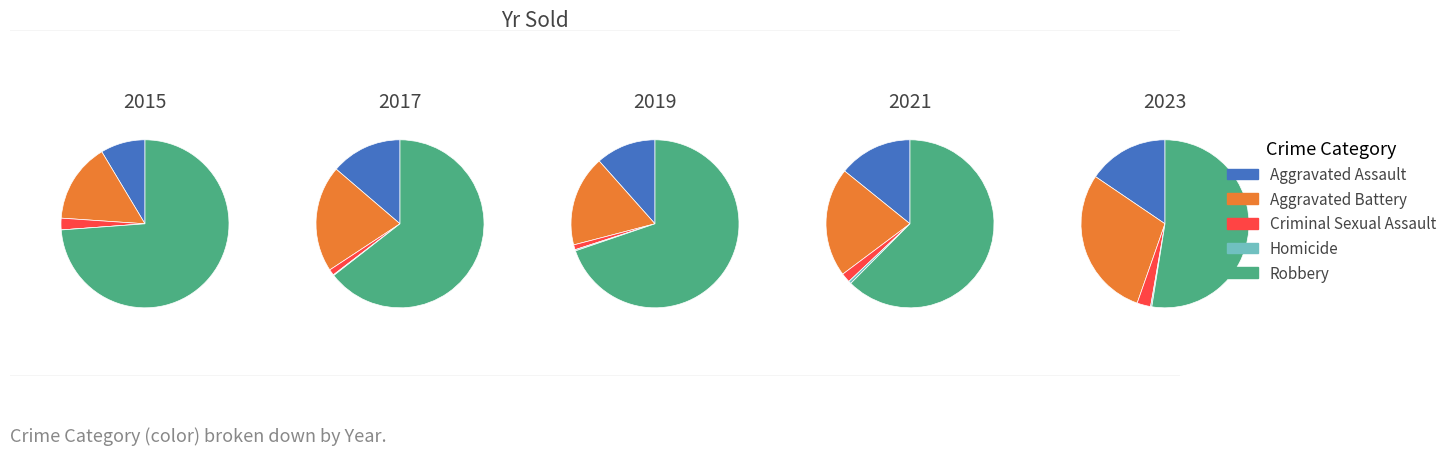

Does Criminal Sexual Assault account for over 50% of the chart?

No